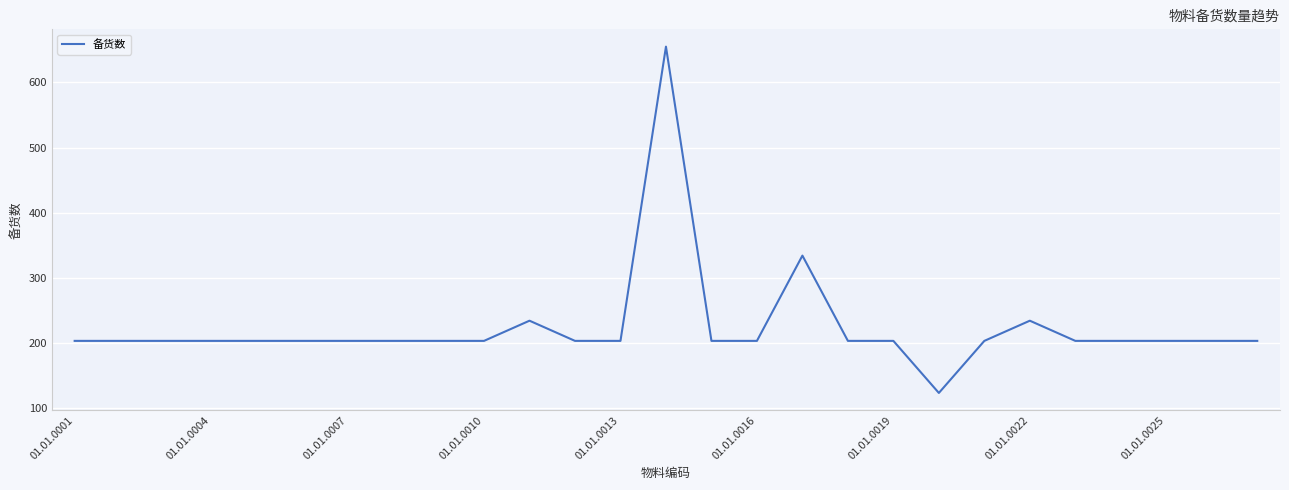

What is the smallest value displayed?

123